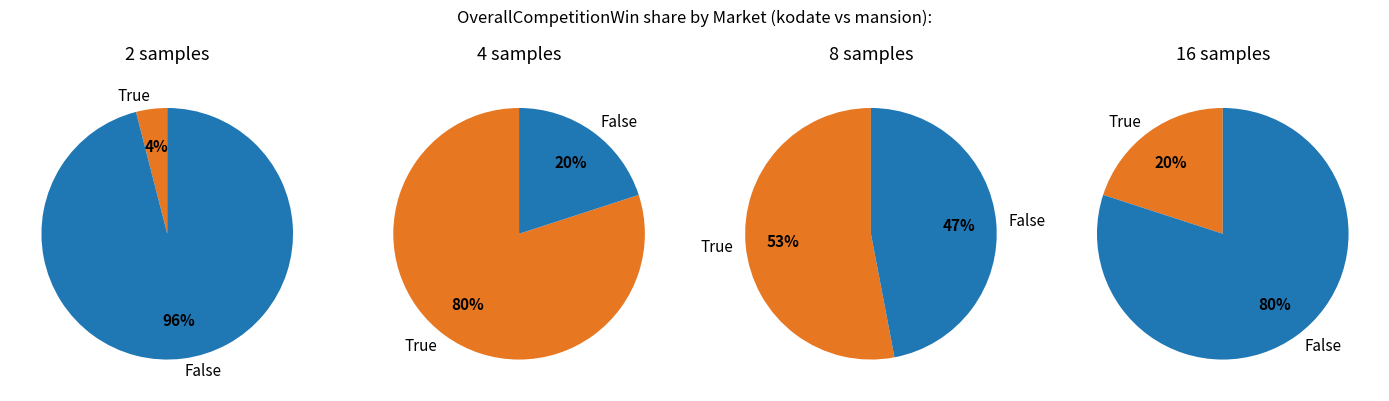

Do 4 and 1 together represent more than half of the pie?

No